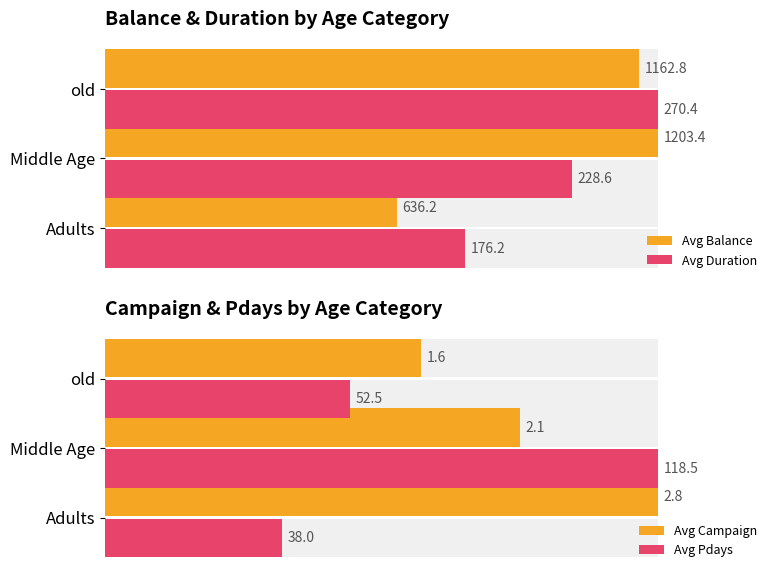

Is it true that Avg Pdays equals 12.3 at 0?

False